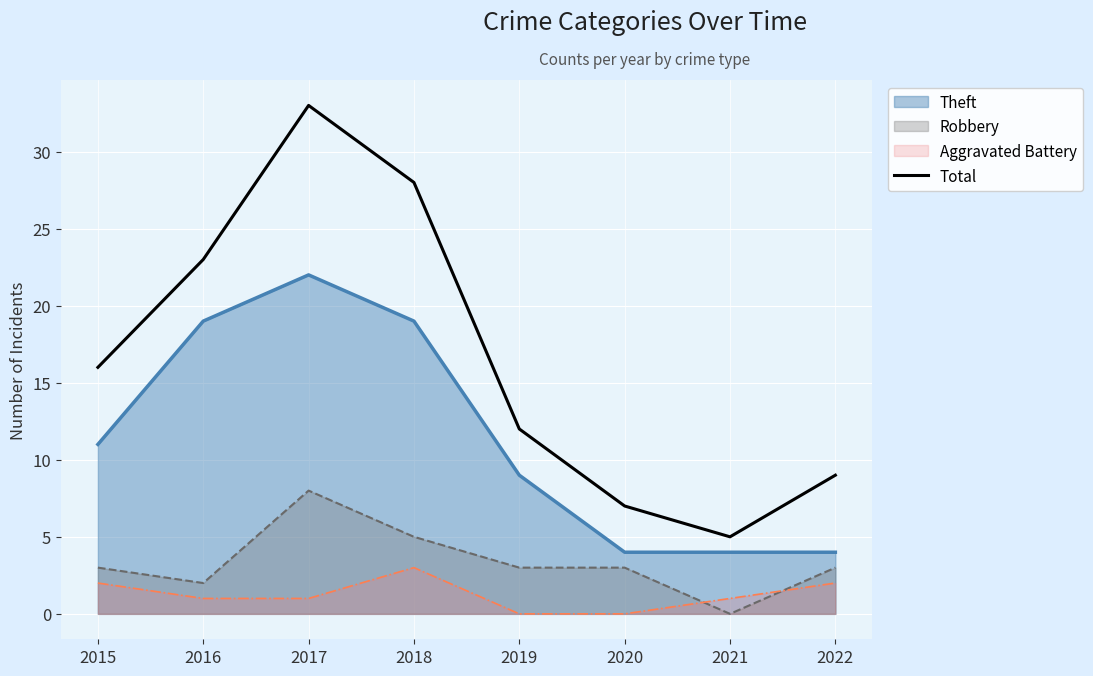

Read the value at 2019, to the nearest 10.

10